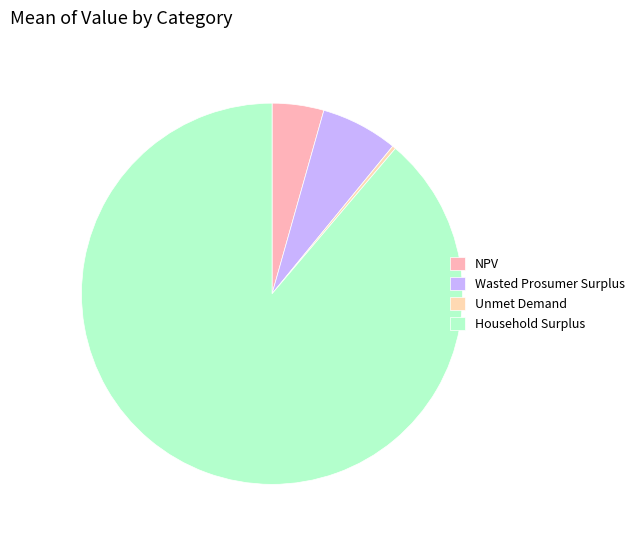

How many slices are in this pie chart?

4